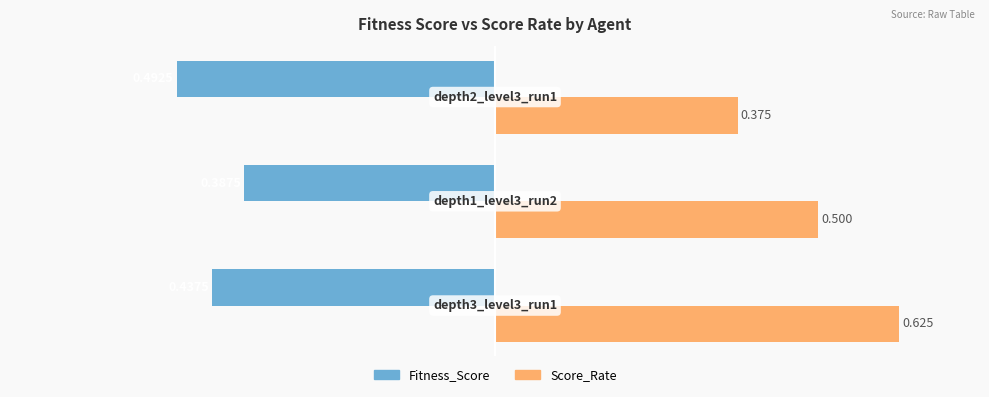

Which series has the largest total across all categories?

Score_Rate